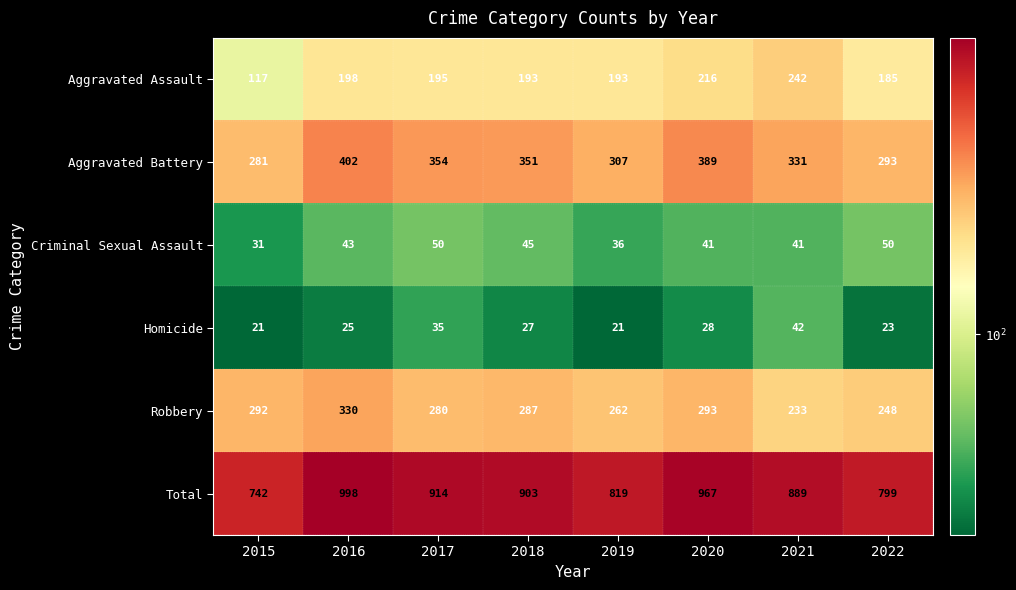

The Aggravated Assault series shows 297 at 2019. True or false?

False